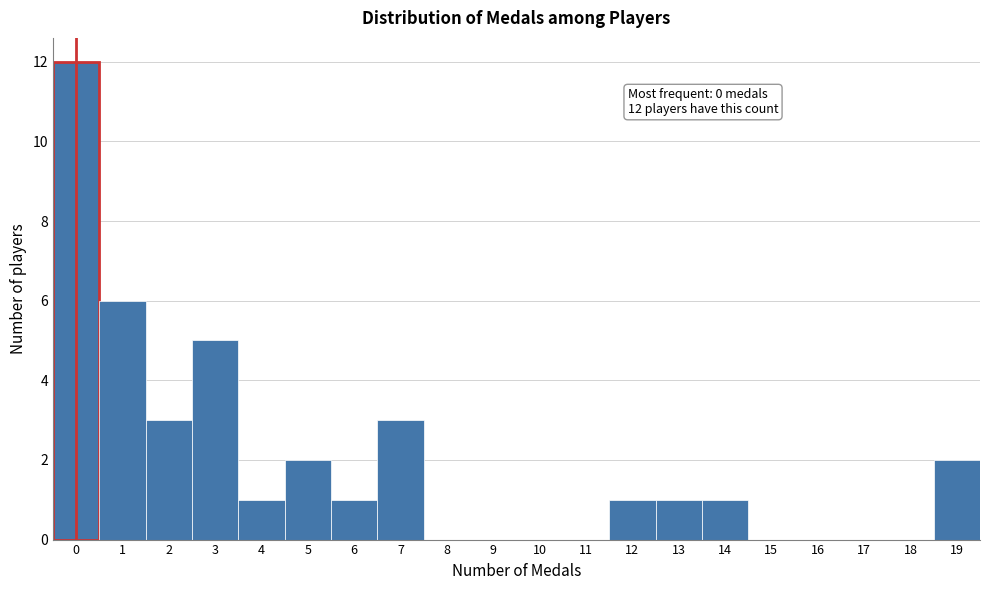

Which range on the x-axis has the tallest bar?

-0.5 to 0.5